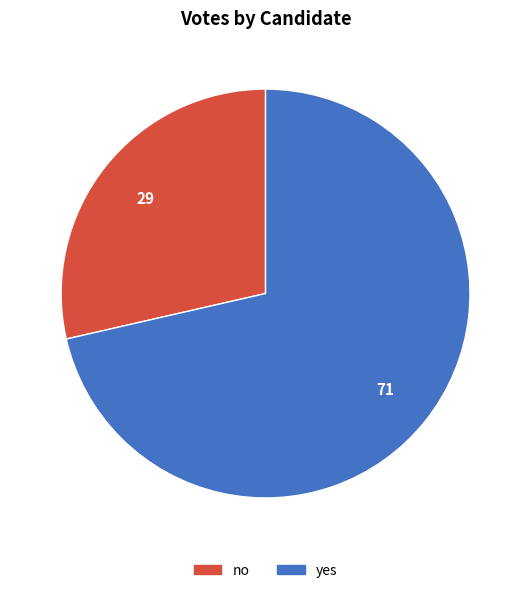

How many segments does this pie chart have?

2